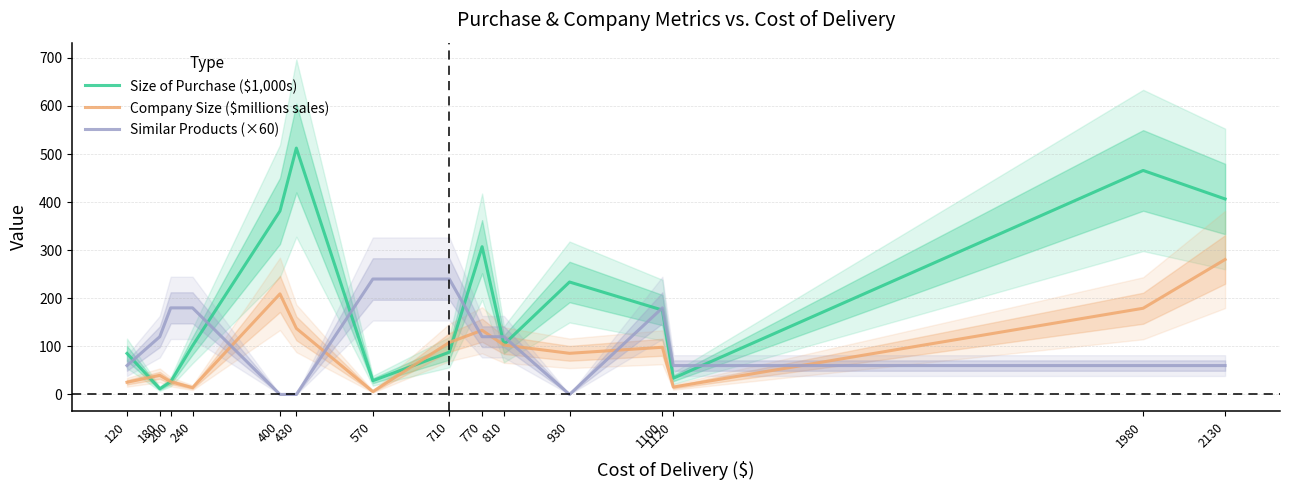

Which series has the largest range (max minus min)?

Size of Purchase ($1,000s)